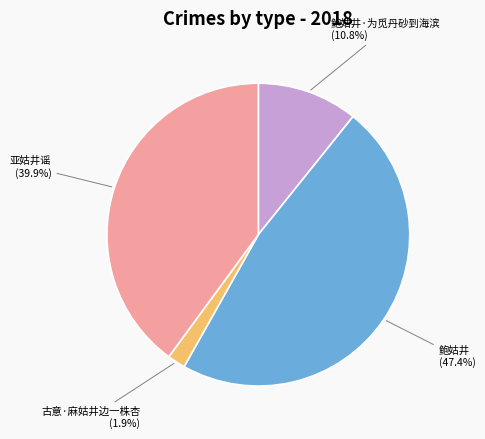

What portion of the pie excludes 亚姑井谣?

60.1%